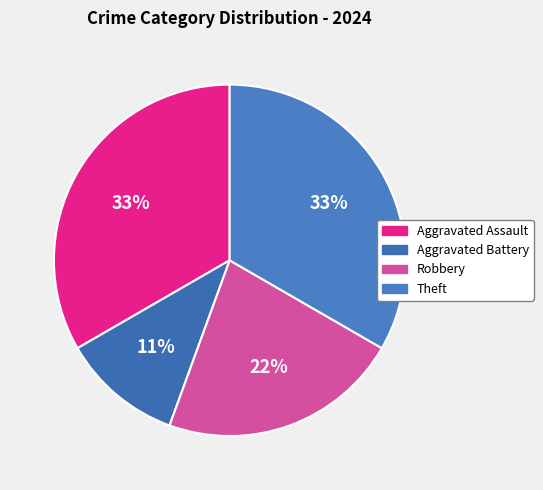

Between Robbery and Aggravated Battery, which is larger?

Robbery